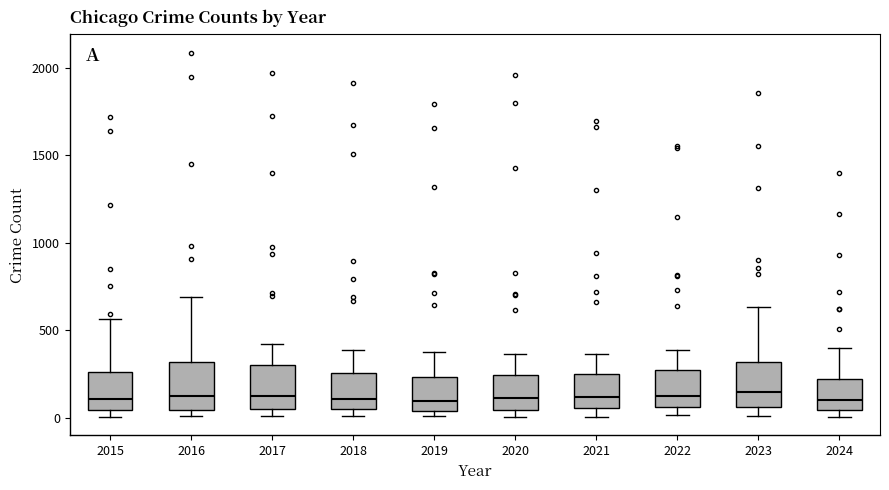

Reading left to right, read every box against the y-axis: the position of its median line, the range the box covers, and the ends of its whiskers. The values are not printed on the chart, so give them approximately, as read against the axis.

2015: median 100, box 50 to 250, whiskers 0 to 550
2016: median 150, box 50 to 300, whiskers 0 to 700
2017: median 100, box 50 to 300, whiskers 0 to 400
2018: median 100, box 50 to 250, whiskers 0 to 400
2019: median 100, box 50 to 250, whiskers 0 to 400
2020: median 100, box 50 to 250, whiskers 0 to 350
2021: median 100, box 50 to 250, whiskers 0 to 350
2022: median 100, box 50 to 250, whiskers 0 to 400
2023: median 150, box 50 to 300, whiskers 0 to 650
2024: median 100, box 50 to 200, whiskers 0 to 400